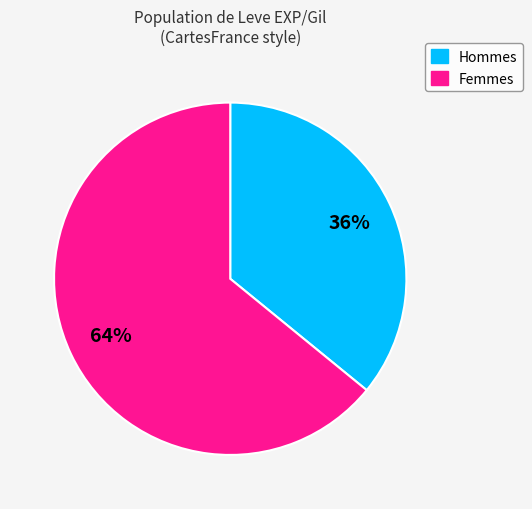

To the nearest percent, what is the difference between the largest and smallest slice percentages?

28%